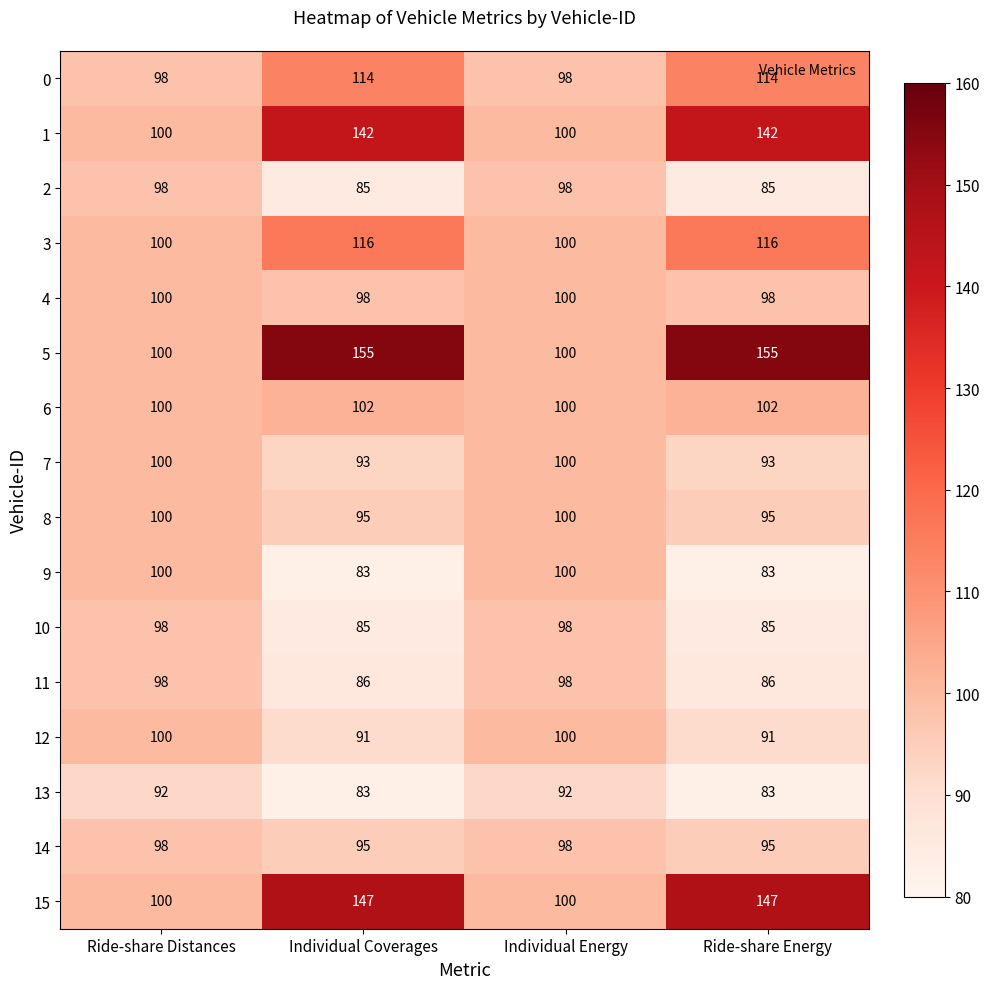

The 7 series shows 93 at Individual Coverages. True or false?

True